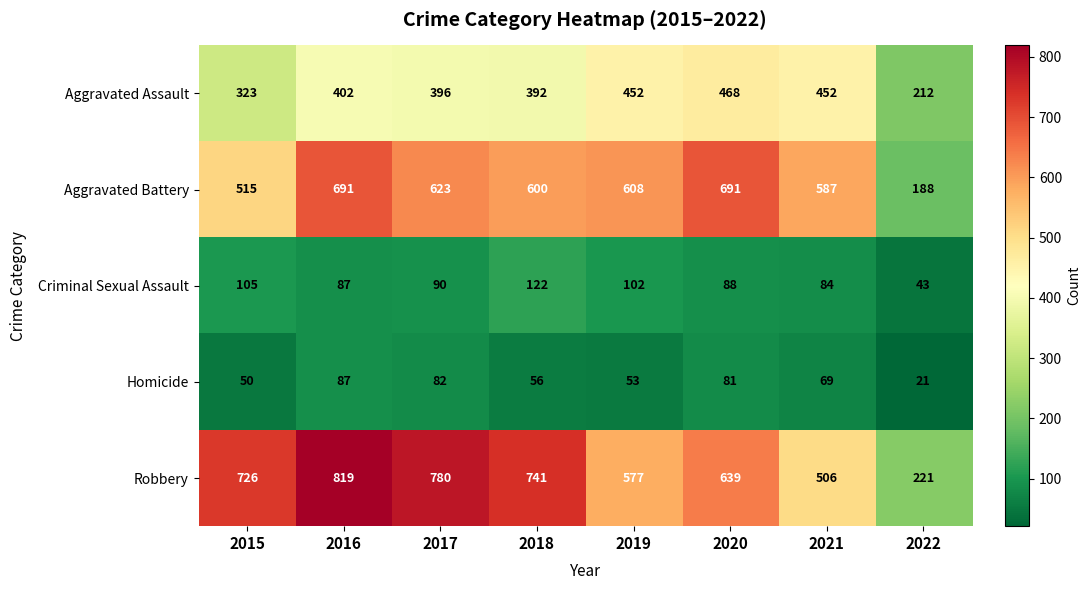

The Aggravated Battery series shows 994 at 2020. True or false?

False